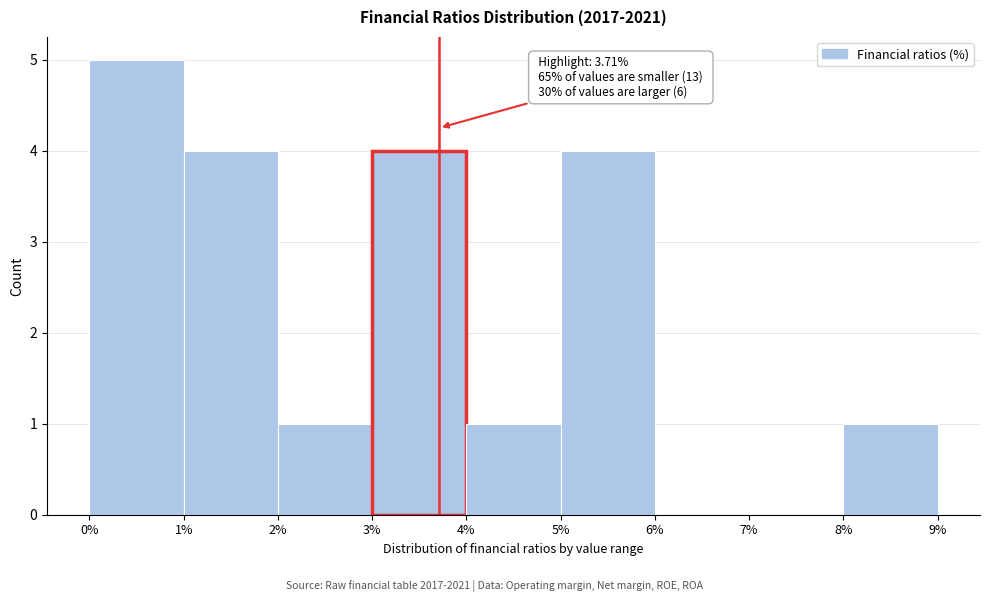

Which range on the x-axis has the tallest bar?

0% to 1%